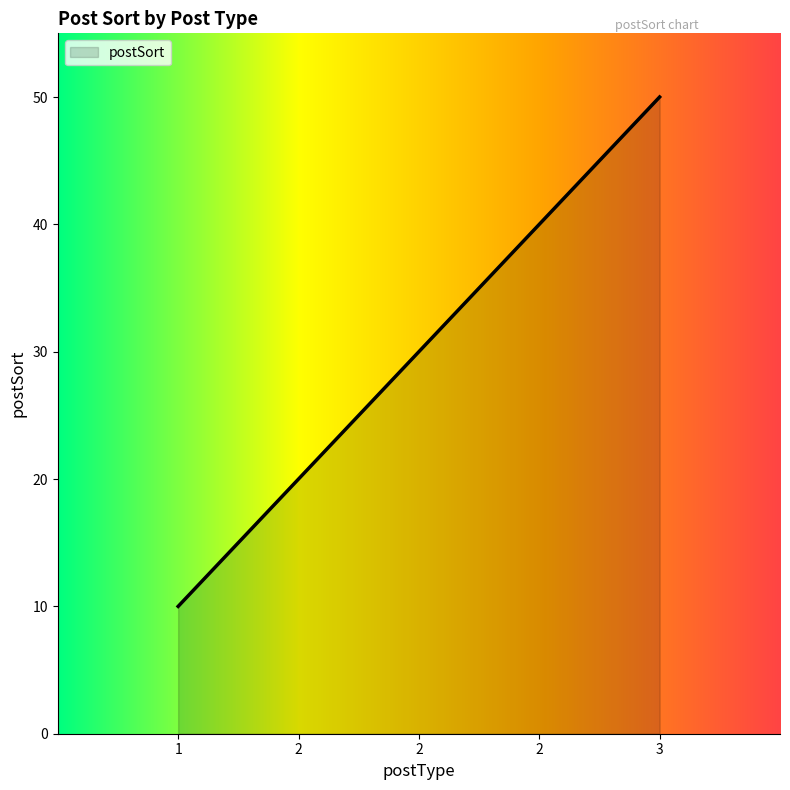

Is it true that the value at 2 is 47?

False